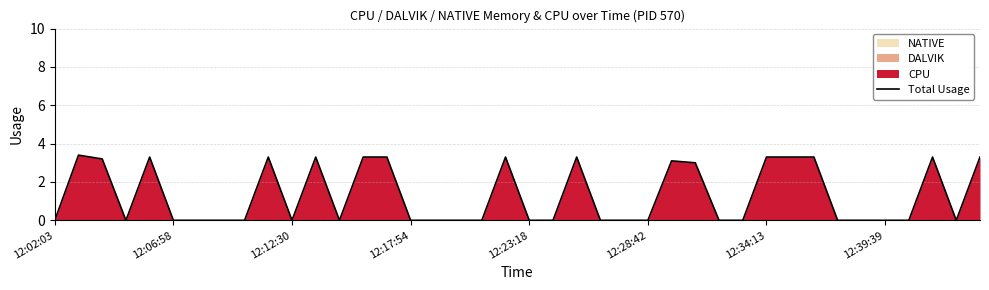

Where is the data nearest to the value 1?

12:02:03